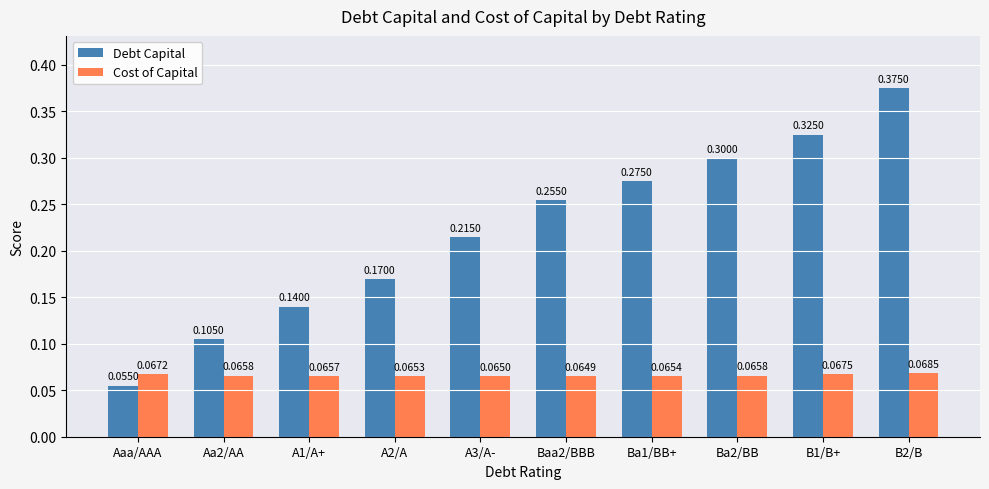

What position from the left is Aaa/AAA?

1